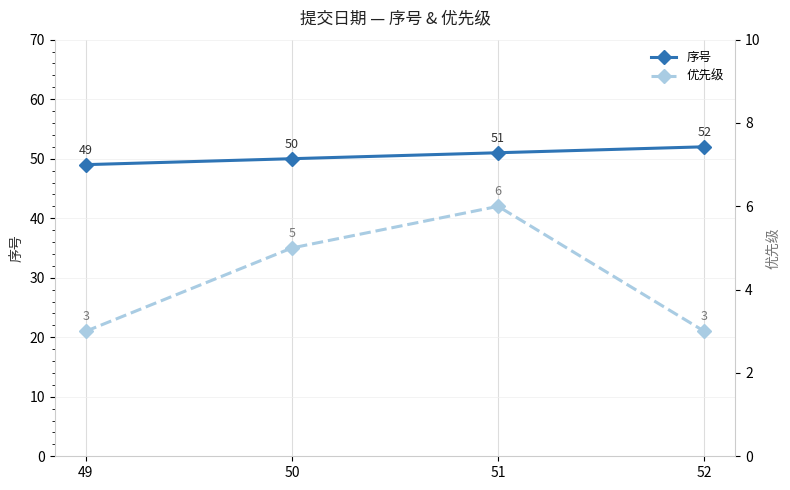

True or false: 序号 and 优先级 cross at least once.

False